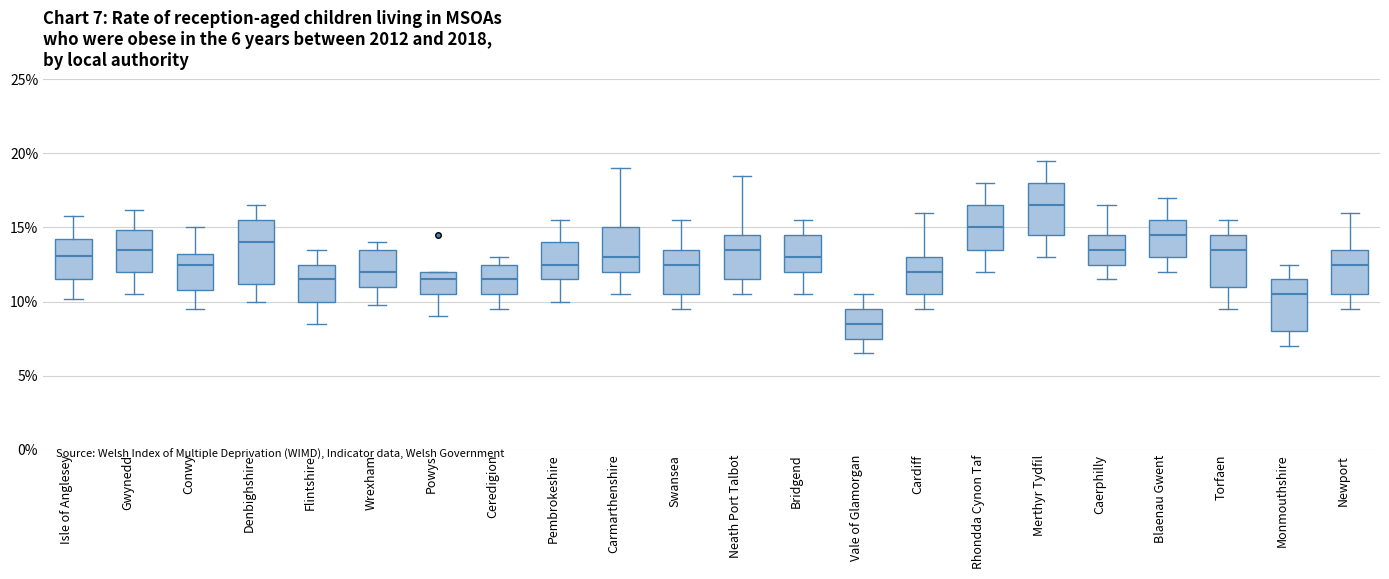

Which box has the highest median line?

Merthyr Tydfil